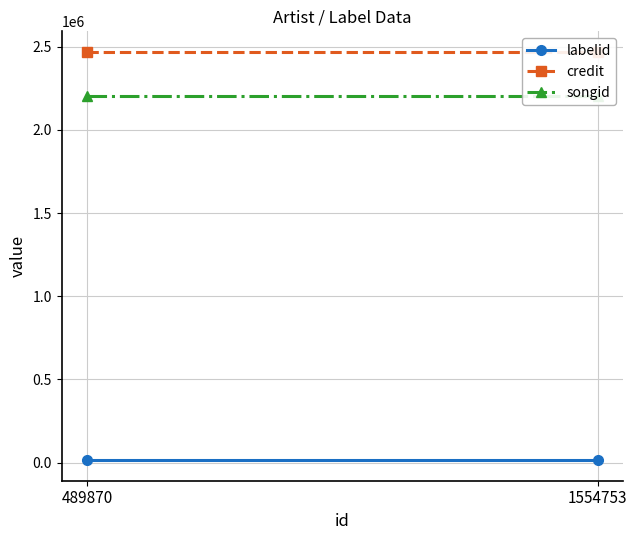

Which category has the lowest value across all series?

489870